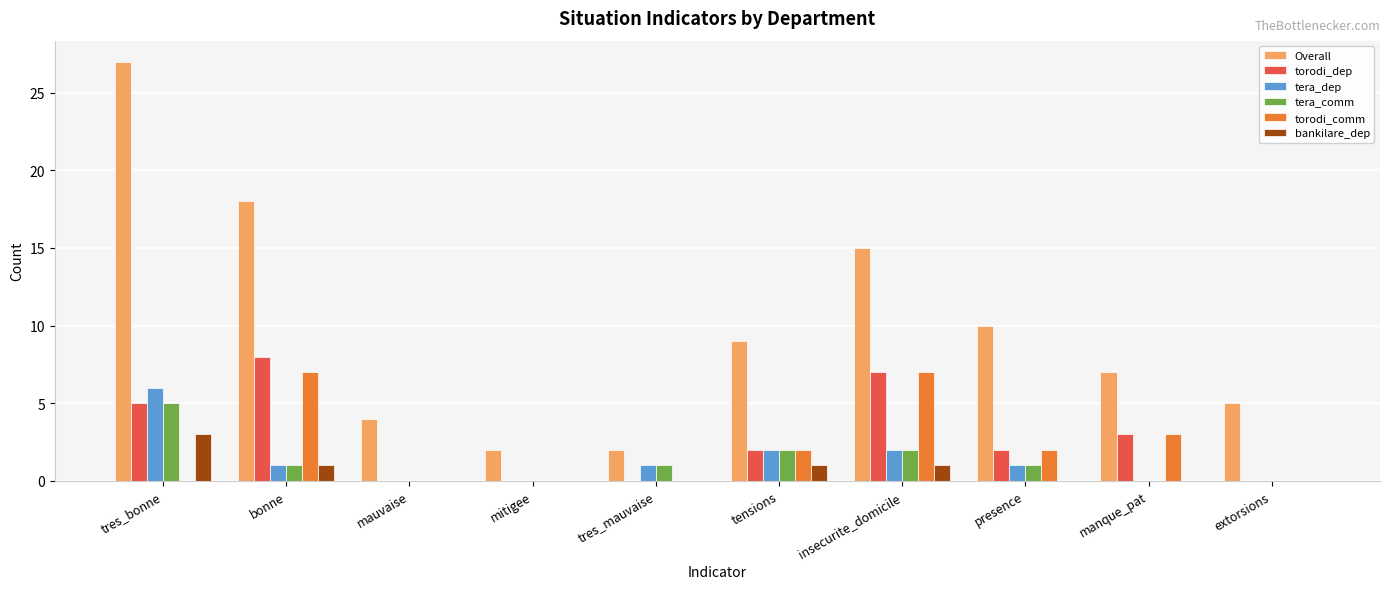

Reading left to right, what are all the values shown in this chart?

Overall: tres_bonne=27	bonne=18	mauvaise=4	mitigee=2	tres_mauvaise=2	tensions=9	insecurite_domicile=15	presence=10	manque_pat=7	extorsions=5
torodi_dep: tres_bonne=5	bonne=8	mauvaise=0	mitigee=0	tres_mauvaise=0	tensions=2	insecurite_domicile=7	presence=2	manque_pat=3	extorsions=0
tera_dep: tres_bonne=6	bonne=1	mauvaise=0	mitigee=0	tres_mauvaise=1	tensions=2	insecurite_domicile=2	presence=1	manque_pat=0	extorsions=0
tera_comm: tres_bonne=5	bonne=1	mauvaise=0	mitigee=0	tres_mauvaise=1	tensions=2	insecurite_domicile=2	presence=1	manque_pat=0	extorsions=0
torodi_comm: tres_bonne=0	bonne=7	mauvaise=0	mitigee=0	tres_mauvaise=0	tensions=2	insecurite_domicile=7	presence=2	manque_pat=3	extorsions=0
bankilare_dep: tres_bonne=3	bonne=1	mauvaise=0	mitigee=0	tres_mauvaise=0	tensions=1	insecurite_domicile=1	presence=0	manque_pat=0	extorsions=0